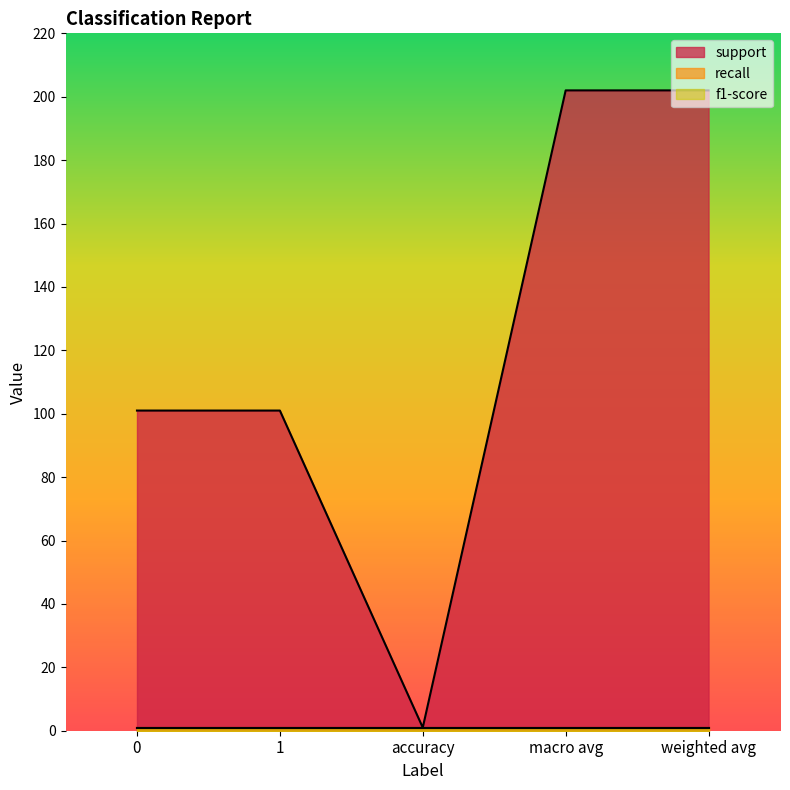

What is the difference between the second highest and second lowest values in the support series?

101